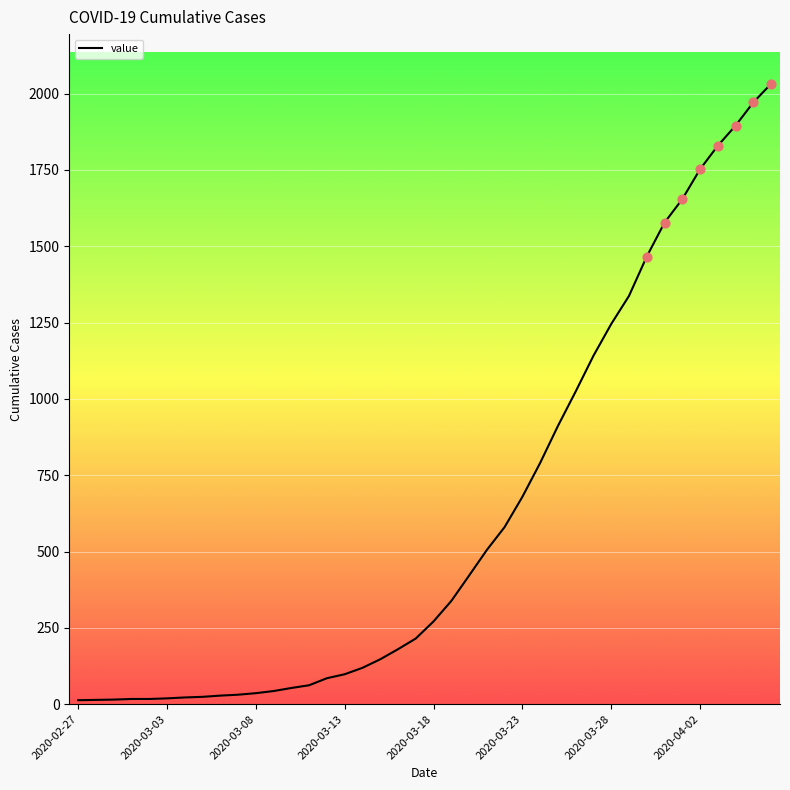

What is the difference between the maximum and minimum values?

2019